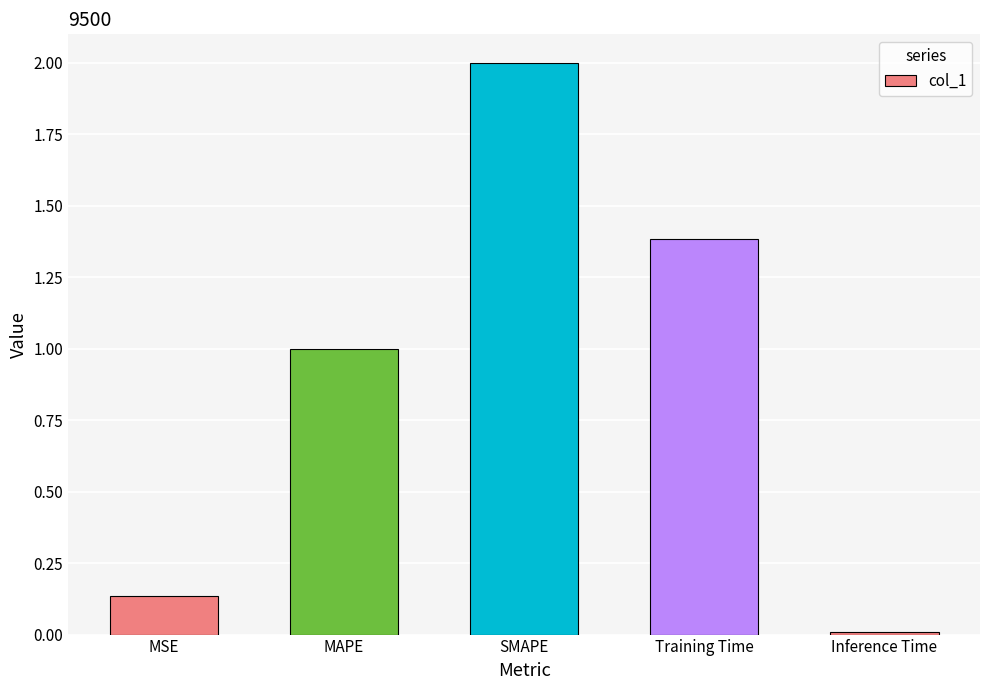

Between MAPE and MSE, which is larger?

MAPE